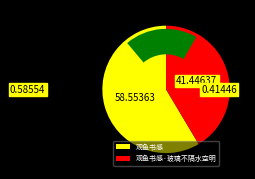

Which category has the biggest portion of the pie?

观鱼书感